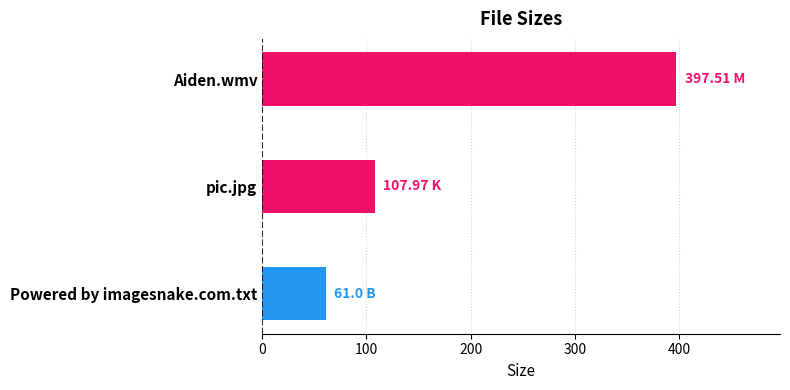

List the labels in order of value, smallest first.

Powered by imagesnake.com.txt, pic.jpg, Aiden.wmv